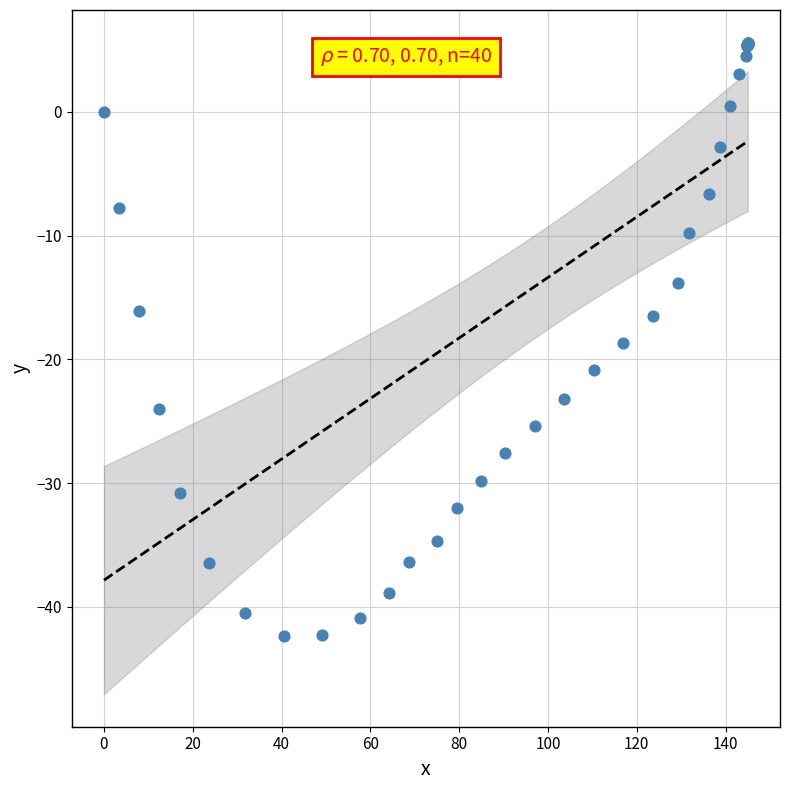

What Y value in the scatter plot is closest to -18?

-18.7